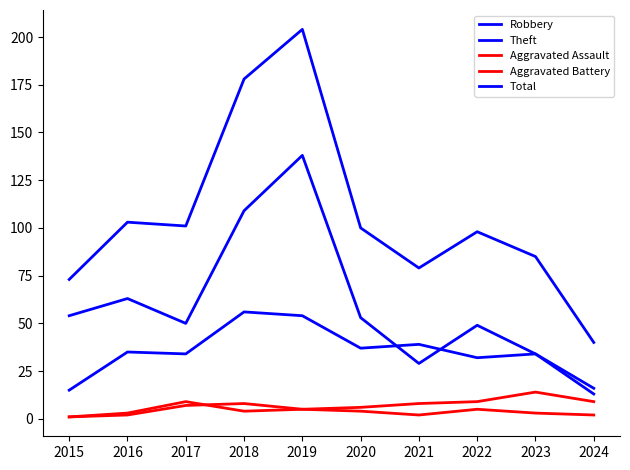

Where does the Total series first go above 100?

2016